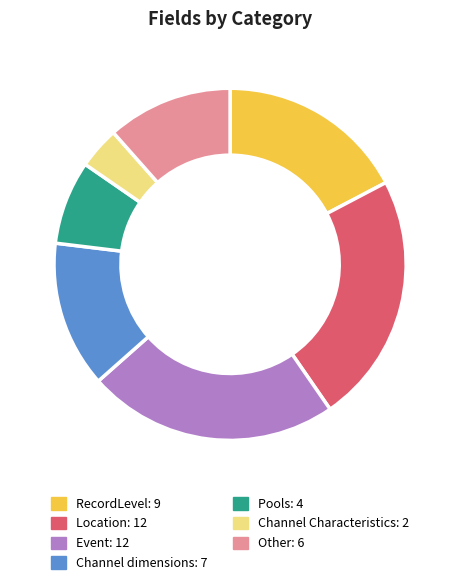

Approximately how many times larger is the value at Pools compared to RecordLevel?

0.4